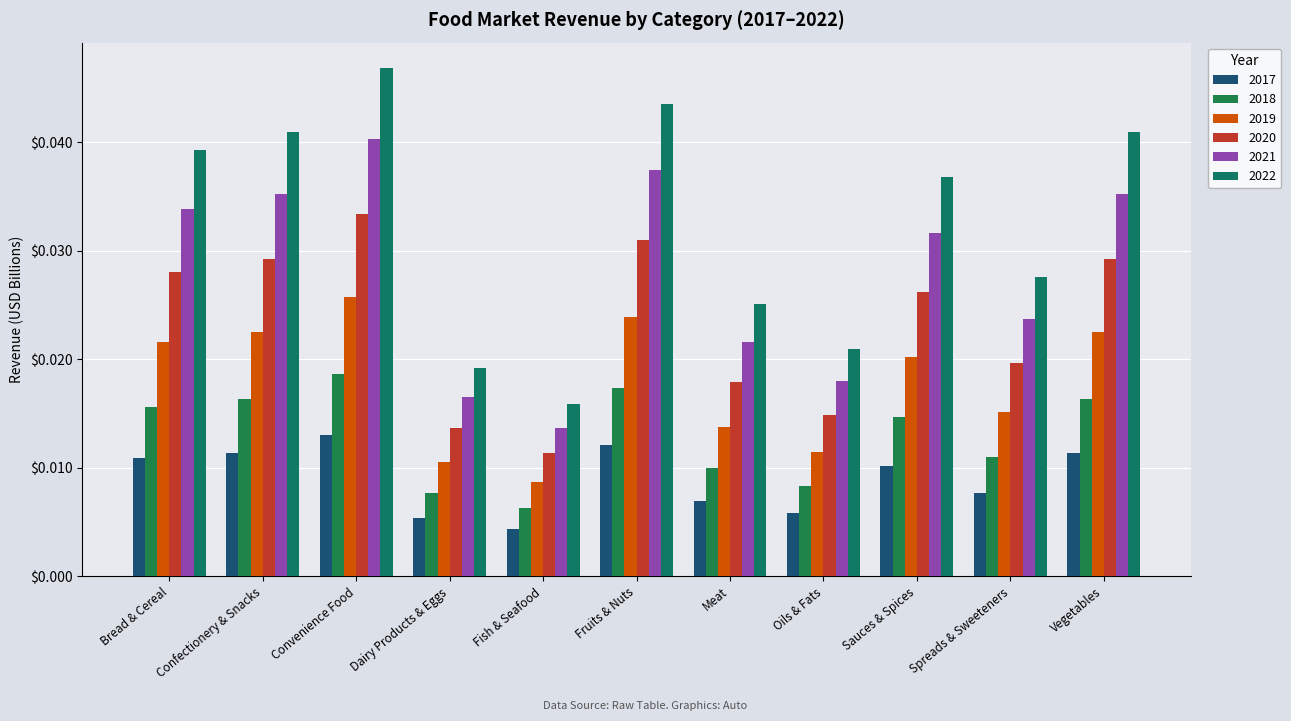

What is the label of the 9th bar from the right?

Convenience Food